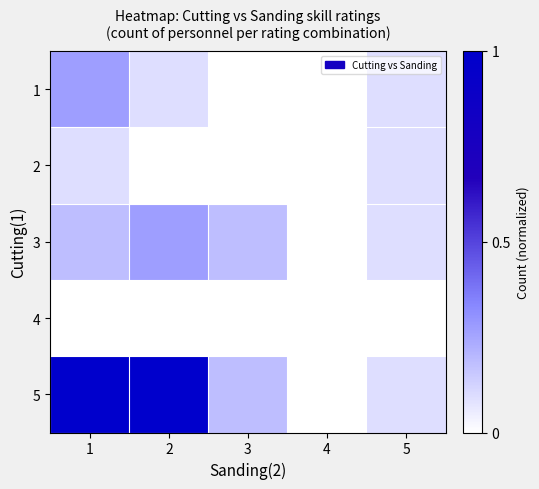

At which category is the sum across all series the highest?

1